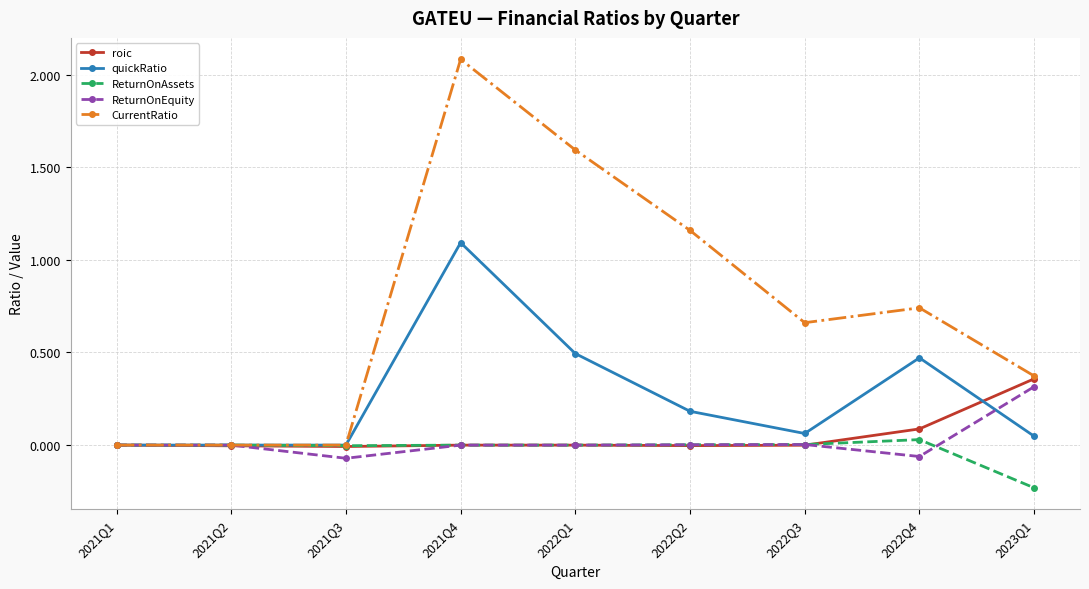

Is it true that ReturnOnEquity equals 0.0 at 2022Q3?

True